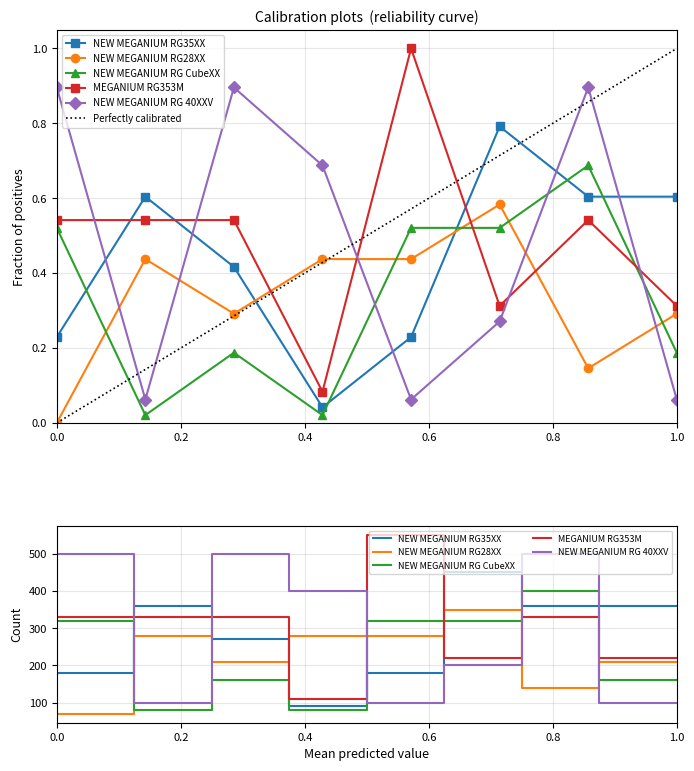

Reading left to right, what are all the values shown in this chart?

NEW MEGANIUM RG35XX: 2024-05=0.2	2024-06=0.6	2024-07=0.4	2024-08=0.0	2024-09=0.2	2024-09=0.8	2024-10=0.6	2024-10=0.6
NEW MEGANIUM RG28XX: 2024-05=0.0	2024-06=0.4	2024-07=0.3	2024-08=0.4	2024-09=0.4	2024-09=0.6	2024-10=0.1	2024-10=0.3
NEW MEGANIUM RG CubeXX: 2024-05=0.5	2024-06=0.0	2024-07=0.2	2024-08=0.0	2024-09=0.5	2024-09=0.5	2024-10=0.7	2024-10=0.2
MEGANIUM RG353M: 2024-05=0.5	2024-06=0.5	2024-07=0.5	2024-08=0.1	2024-09=1.0	2024-09=0.3	2024-10=0.5	2024-10=0.3
NEW MEGANIUM RG 40XXV: 2024-05=0.9	2024-06=0.1	2024-07=0.9	2024-08=0.7	2024-09=0.1	2024-09=0.3	2024-10=0.9	2024-10=0.1